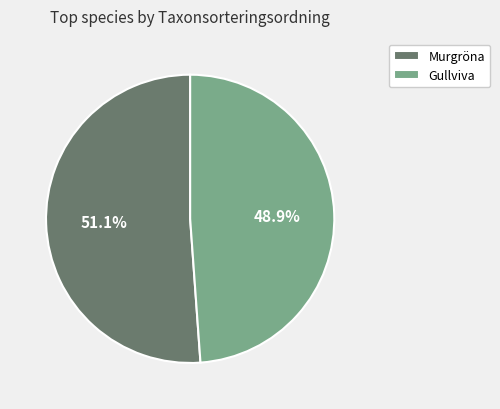

Is there a majority slice in this chart?

Yes